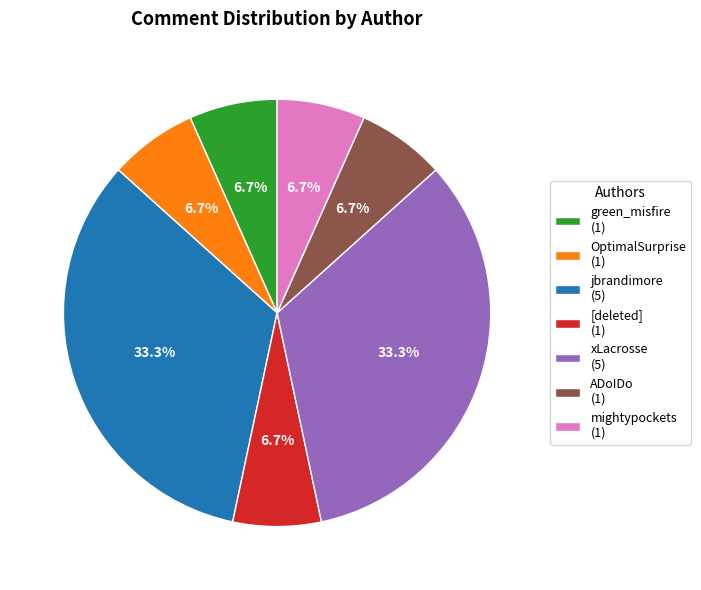

The jbrandimore slice represents 33% of the pie. True or false?

True